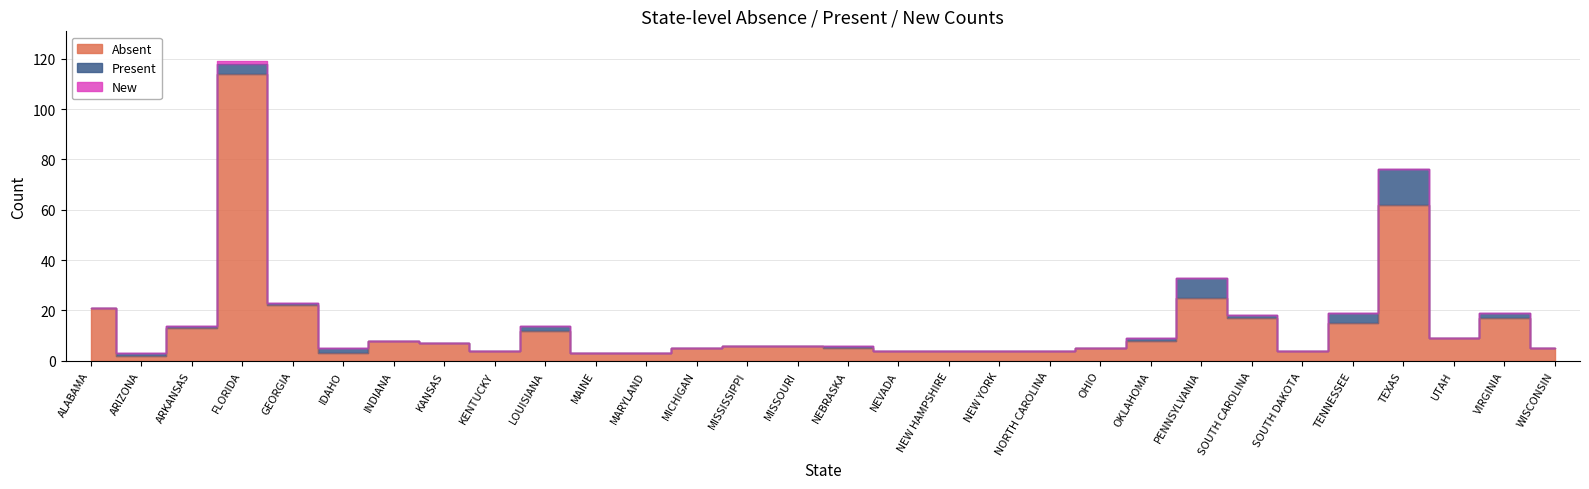

Reading left to right, extract all data points from this chart.

Absent: ALABAMA=21	ARIZONA=2	ARKANSAS=13	FLORIDA=114	GEORGIA=22	IDAHO=3	INDIANA=8	KANSAS=7	KENTUCKY=4	LOUISIANA=12	MAINE=3	MARYLAND=3	MICHIGAN=5	MISSISSIPPI=6	MISSOURI=6	NEBRASKA=5	NEVADA=4	NEW HAMPSHIRE=4	NEW YORK=4	NORTH CAROLINA=4	OHIO=5	OKLAHOMA=8	PENNSYLVANIA=25	SOUTH CAROLINA=17	SOUTH DAKOTA=4	TENNESSEE=15	TEXAS=62	UTAH=9	VIRGINIA=17	WISCONSIN=5
Present: ALABAMA=0	ARIZONA=1	ARKANSAS=1	FLORIDA=4	GEORGIA=1	IDAHO=2	INDIANA=0	KANSAS=0	KENTUCKY=0	LOUISIANA=2	MAINE=0	MARYLAND=0	MICHIGAN=0	MISSISSIPPI=0	MISSOURI=0	NEBRASKA=1	NEVADA=0	NEW HAMPSHIRE=0	NEW YORK=0	NORTH CAROLINA=0	OHIO=0	OKLAHOMA=1	PENNSYLVANIA=8	SOUTH CAROLINA=1	SOUTH DAKOTA=0	TENNESSEE=4	TEXAS=14	UTAH=0	VIRGINIA=2	WISCONSIN=0
New: ALABAMA=0	ARIZONA=0	ARKANSAS=0	FLORIDA=1	GEORGIA=0	IDAHO=0	INDIANA=0	KANSAS=0	KENTUCKY=0	LOUISIANA=0	MAINE=0	MARYLAND=0	MICHIGAN=0	MISSISSIPPI=0	MISSOURI=0	NEBRASKA=0	NEVADA=0	NEW HAMPSHIRE=0	NEW YORK=0	NORTH CAROLINA=0	OHIO=0	OKLAHOMA=0	PENNSYLVANIA=0	SOUTH CAROLINA=0	SOUTH DAKOTA=0	TENNESSEE=0	TEXAS=0	UTAH=0	VIRGINIA=0	WISCONSIN=0